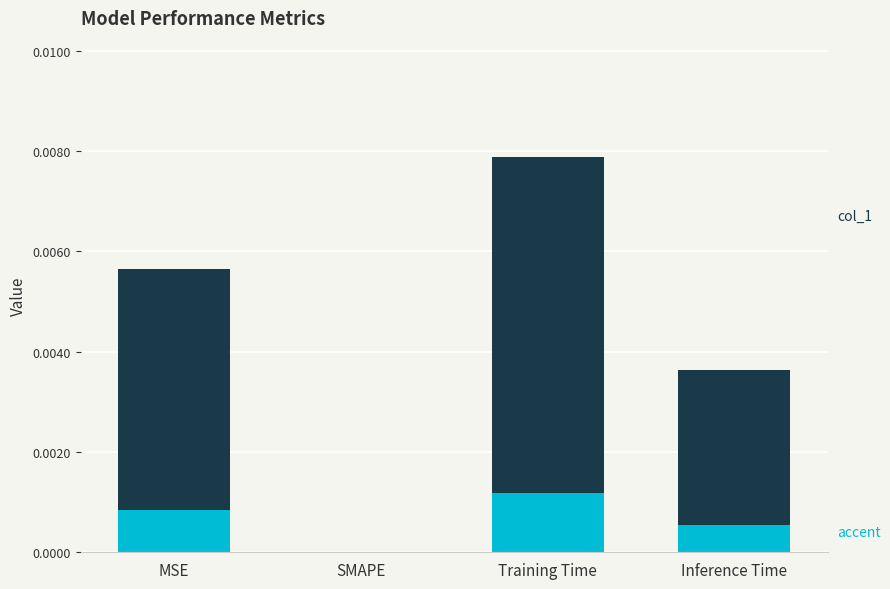

What is the label of the 1st bar from the left?

MSE